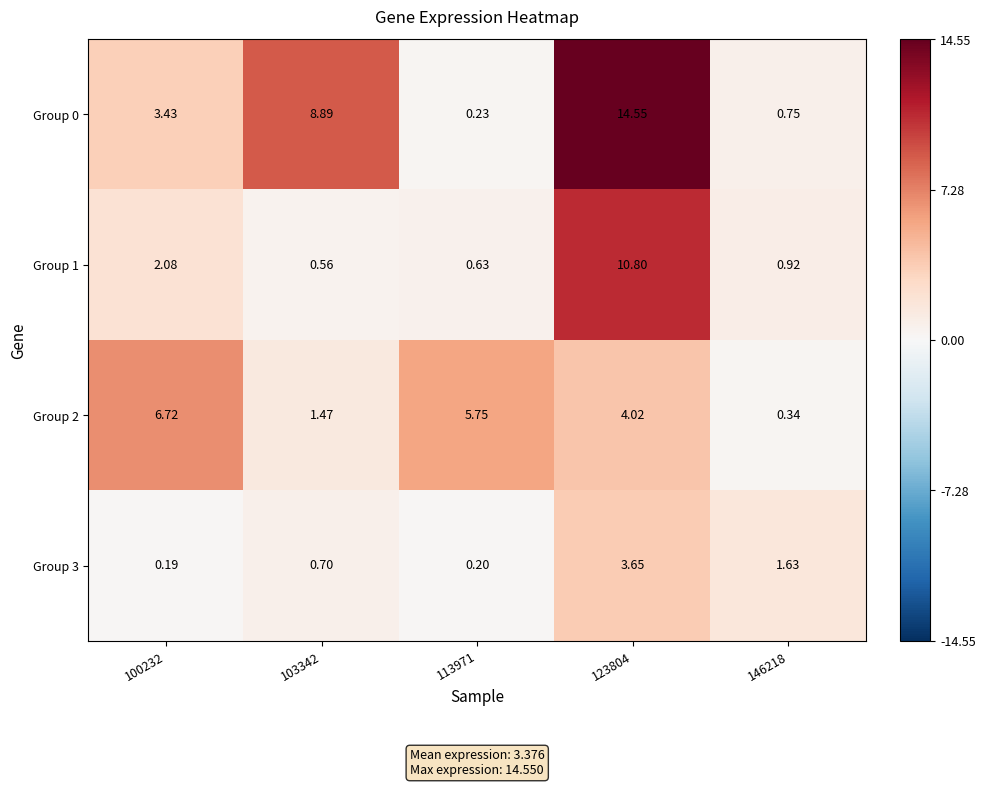

How many values in the Group 0 series are below 3?

2